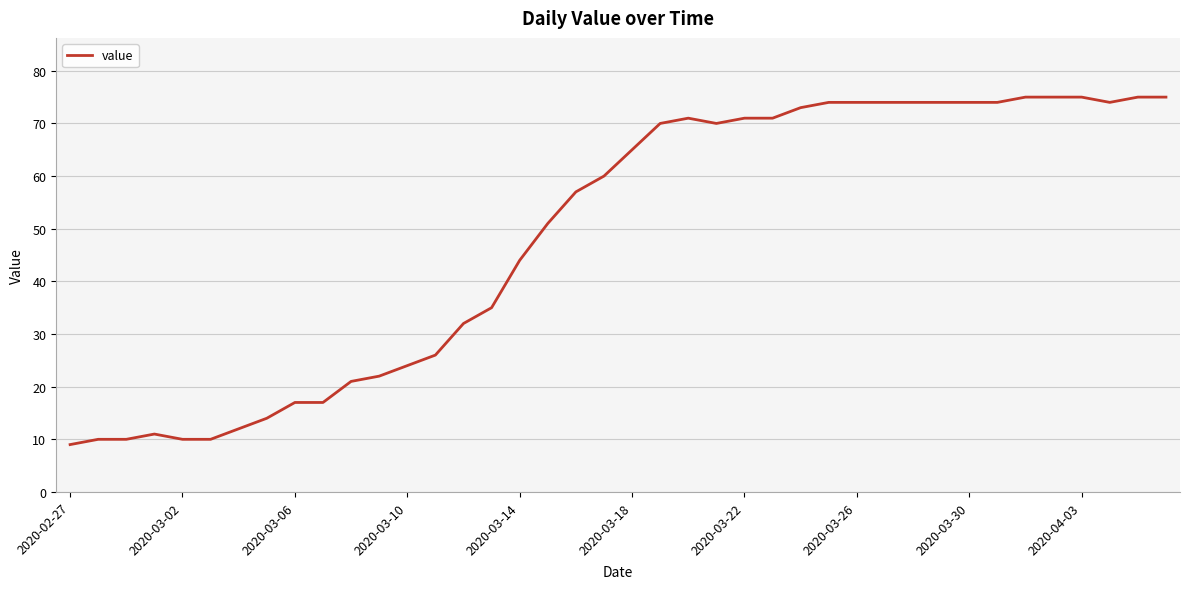

What is the minimum value shown in the chart?

9